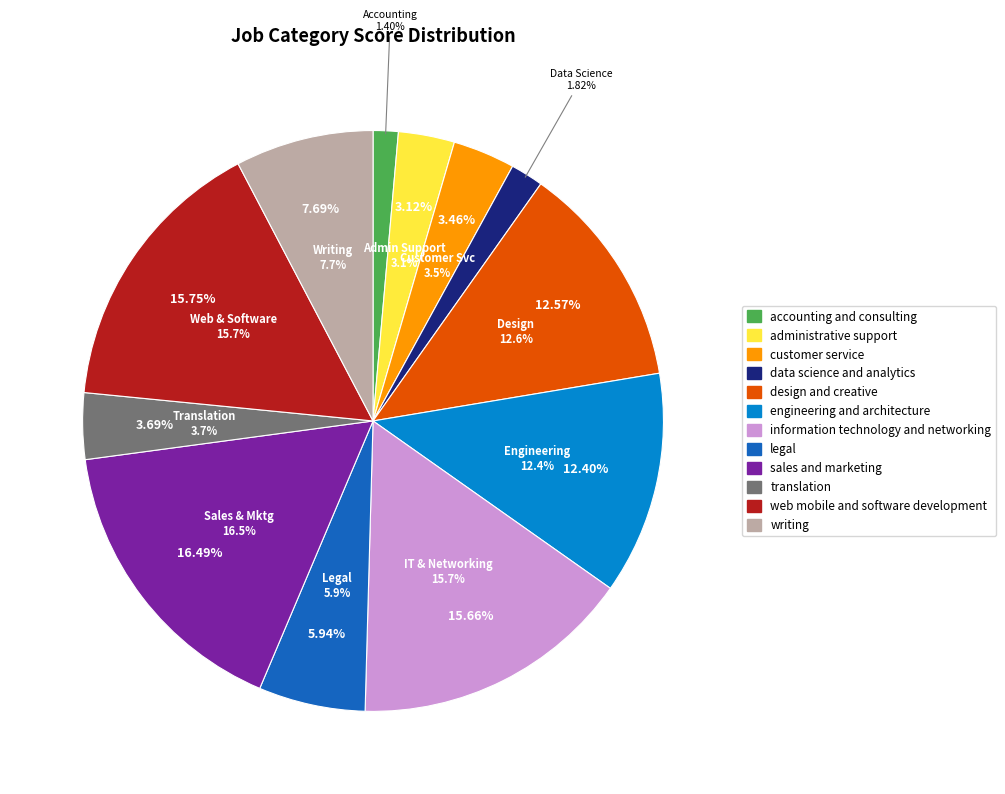

How much of the chart is everything except information technology and networking?

84.3%